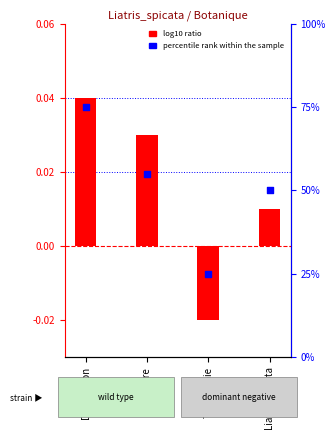

At which category is the sum across all series the highest?

Description